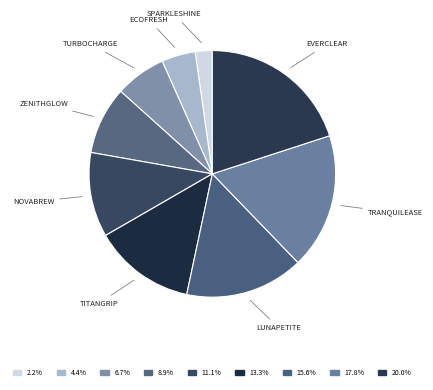

To the nearest percent, what is the difference between the largest and smallest slice percentages?

18%